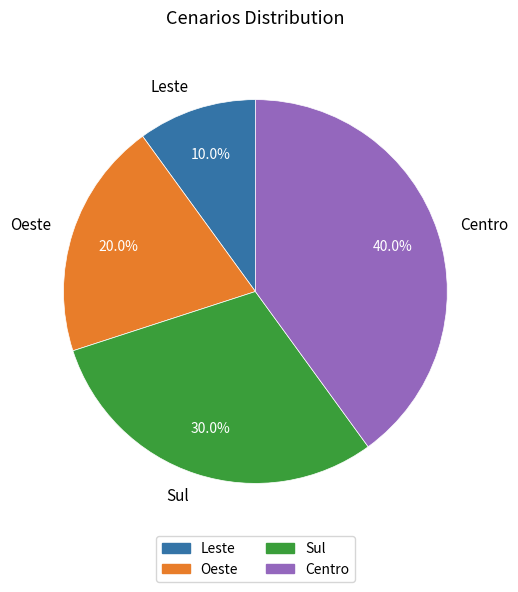

What is the total percentage of Oeste and Centro?

60.0%